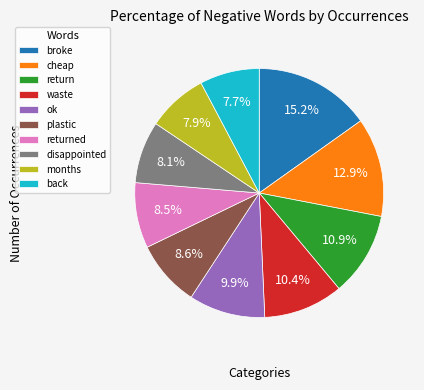

How many segments does this pie chart have?

10